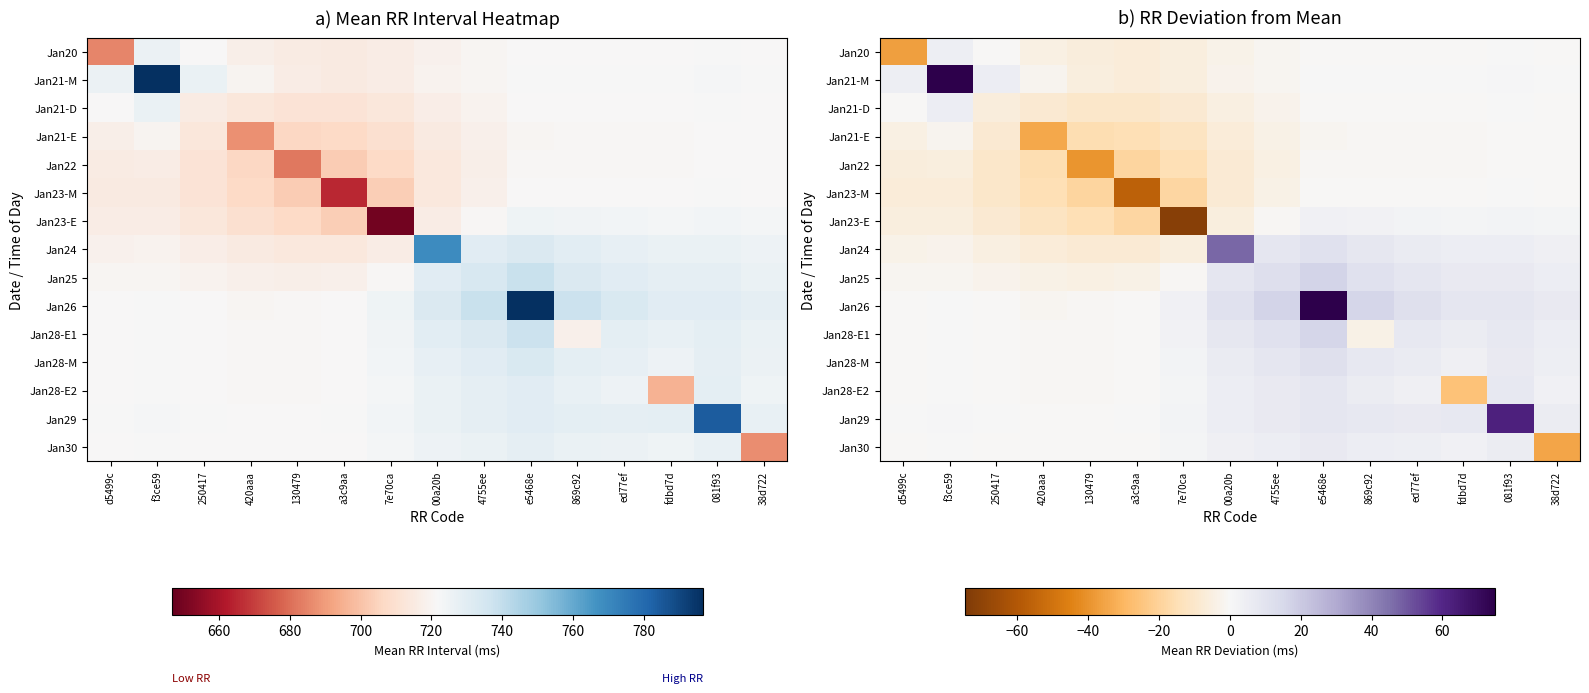

Which series has the widest spread of values?

Jan26